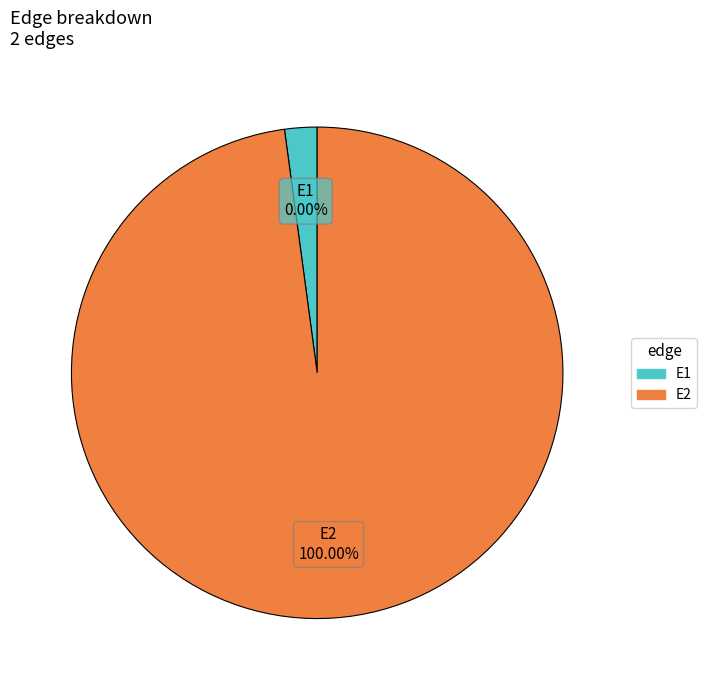

Is the sum of E2 and E1 greater than half?

Yes